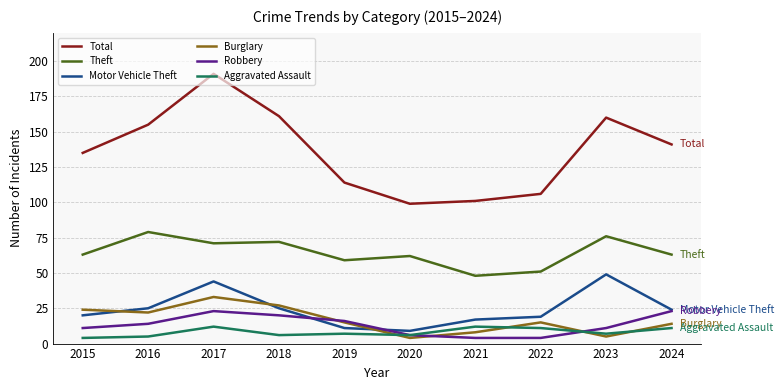

What are all the series names shown in the legend?

Total, Theft, Motor Vehicle Theft, Burglary, Robbery, Aggravated Assault